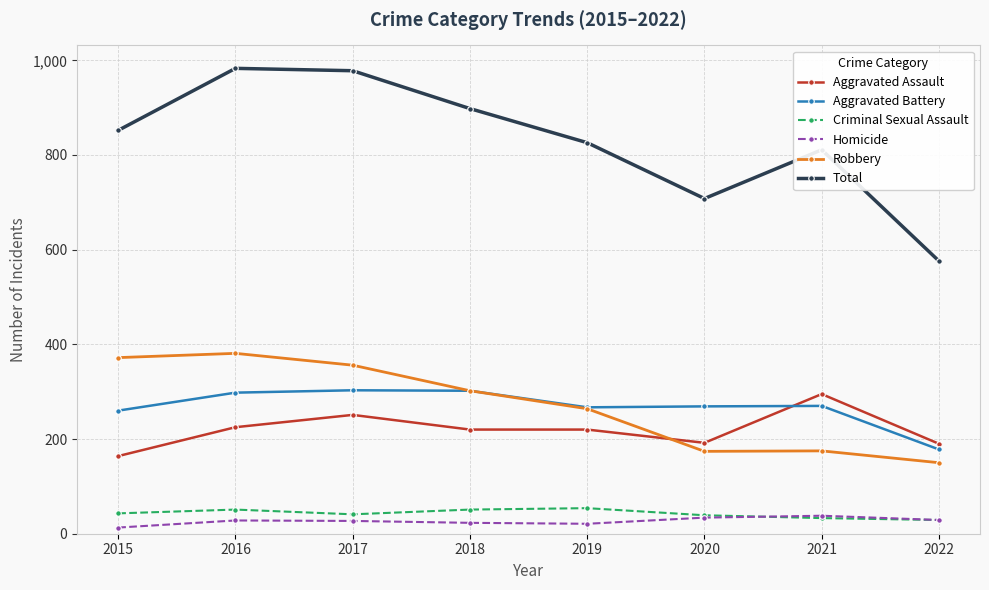

Which series has the largest total across all categories?

Total